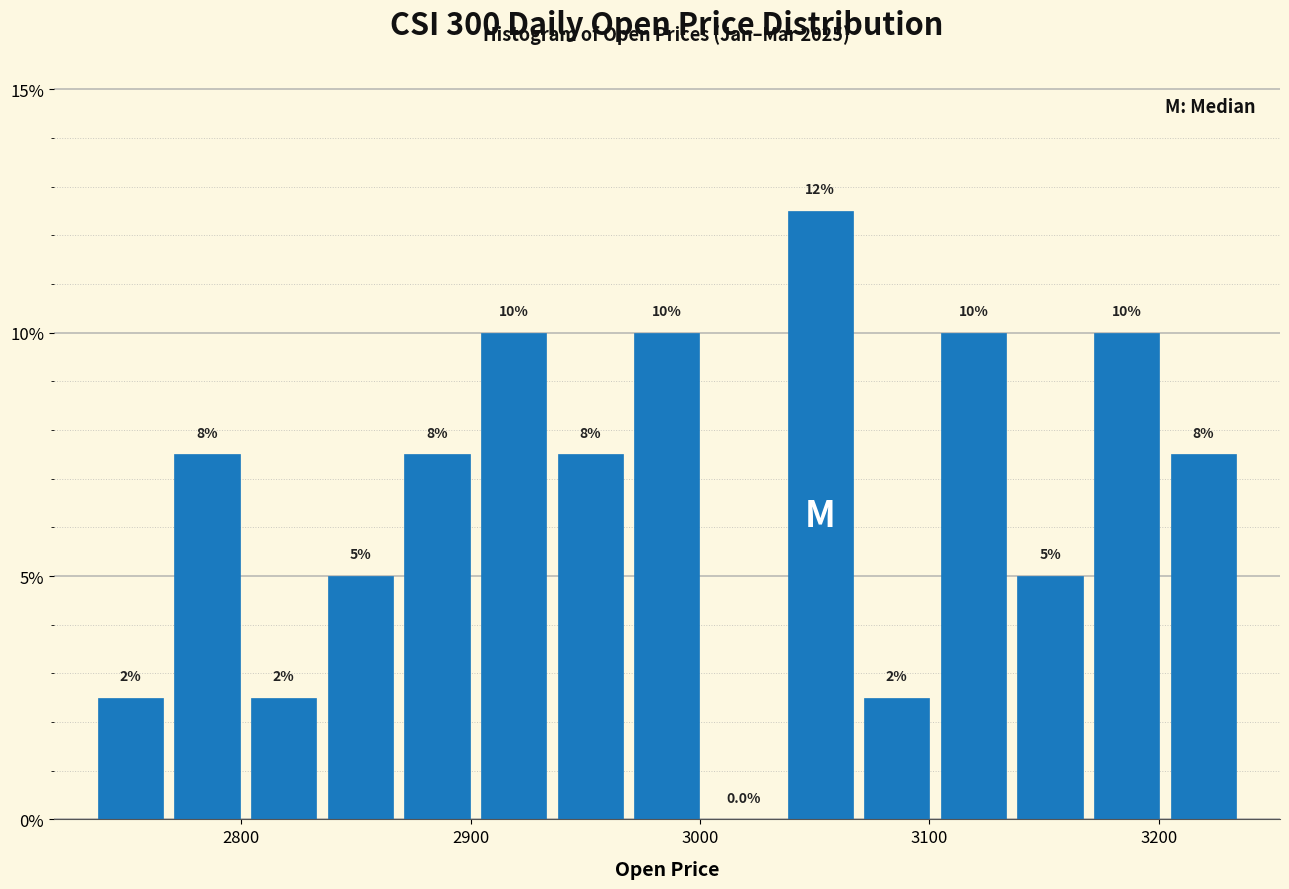

Read against the x-axis, roughly where is the centre of the tallest bar?

3050